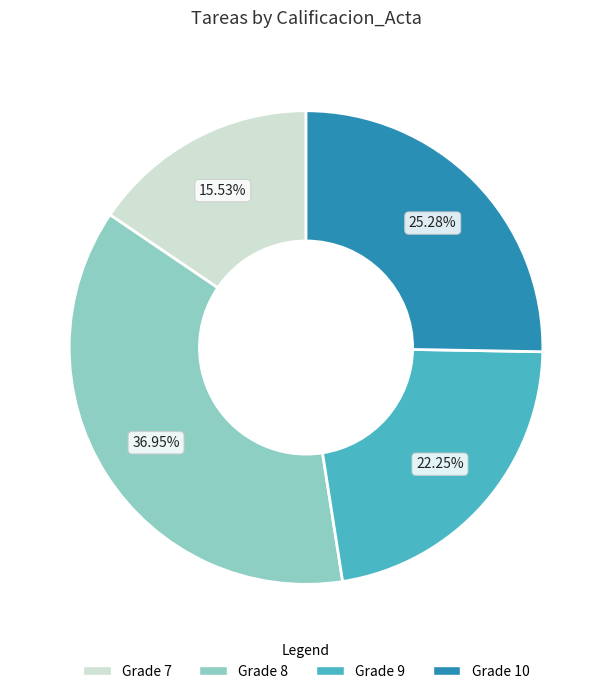

To the nearest percent, what is the difference between the largest and smallest slice percentages?

21%